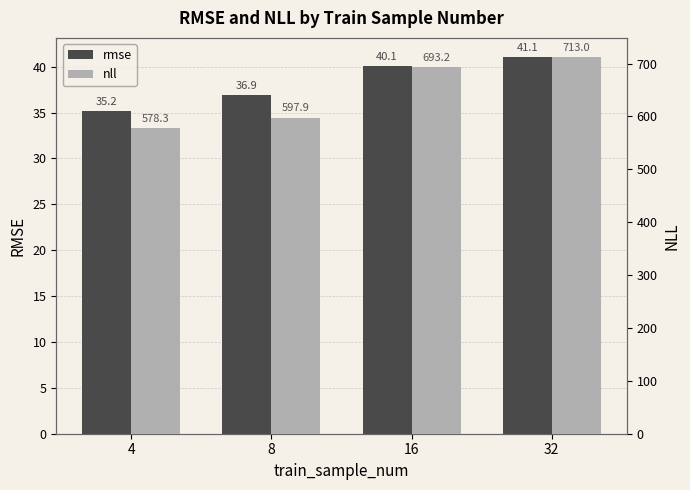

Reading left to right, what are all the values shown in this chart?

rmse: 4=35.2	8=36.9	16=40.1	32=41.1
nll: 4=578.3	8=597.9	16=693.2	32=713.0